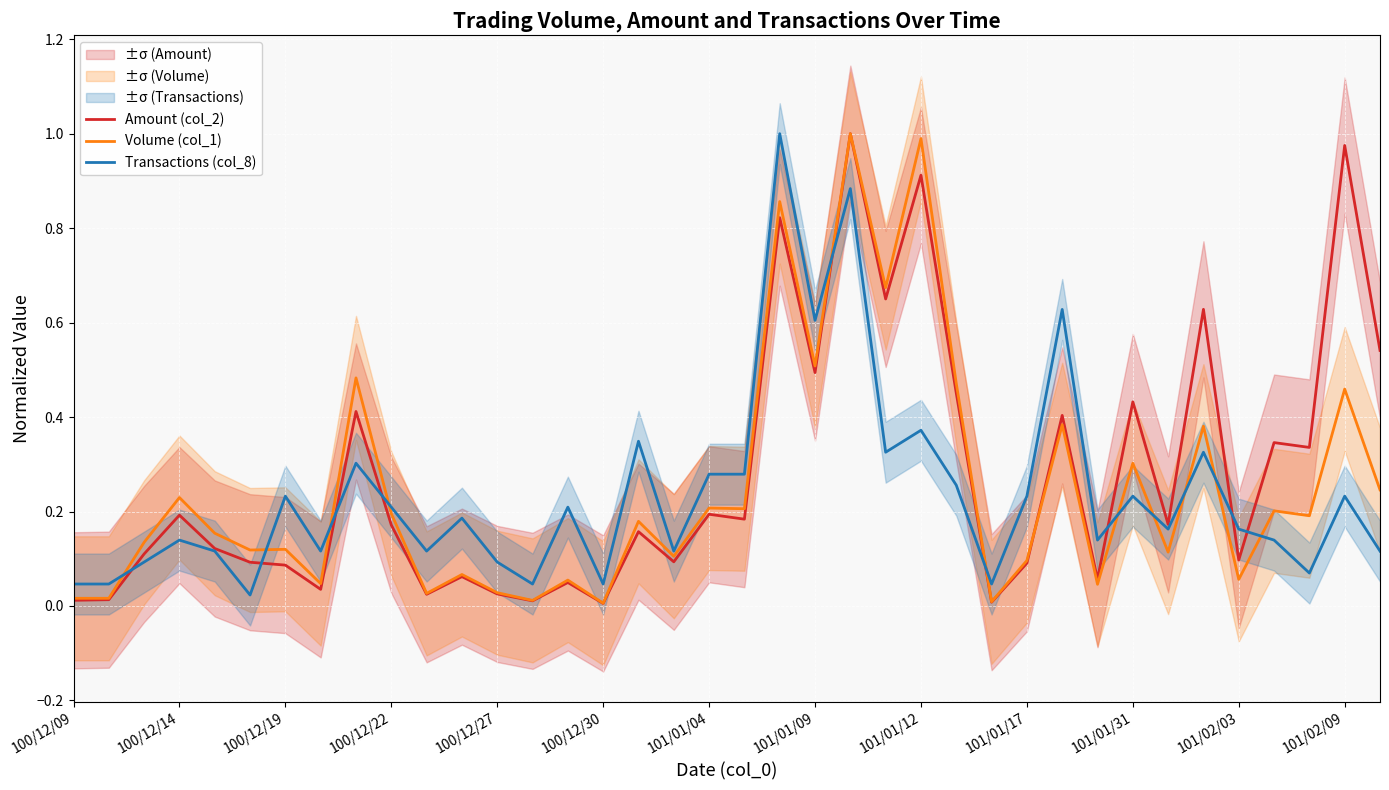

At which label does Transactions (col_8) reach its peak?

20